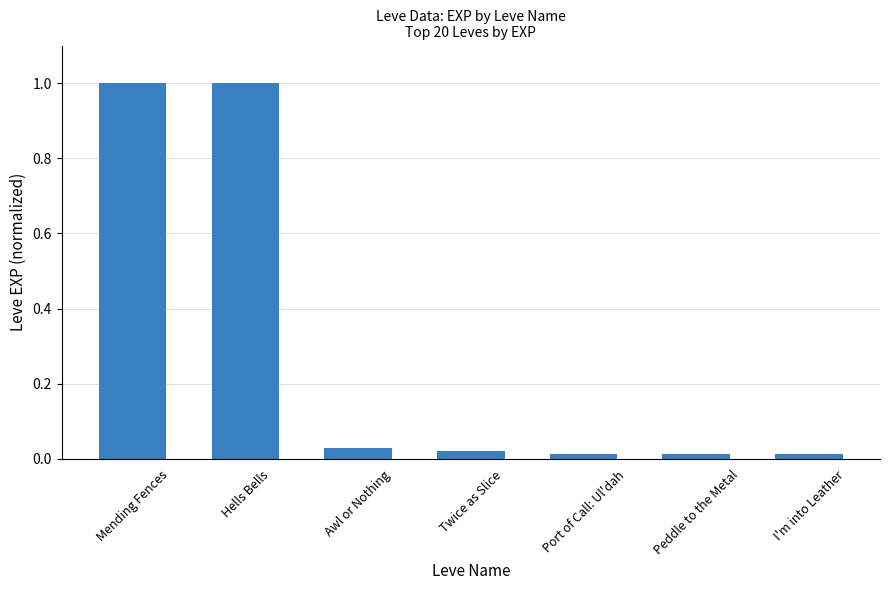

How many bars are there in total?

7